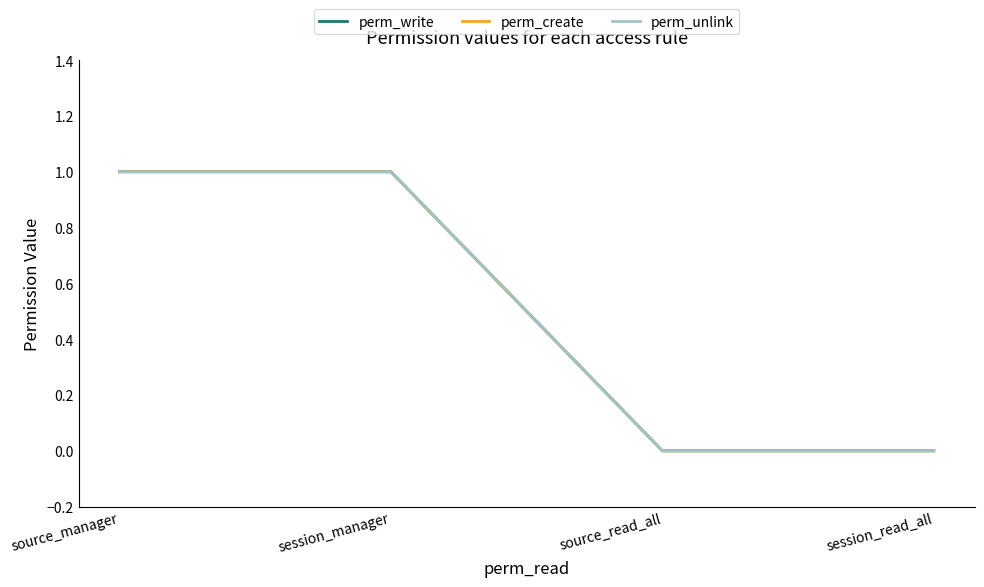

Does the chart have visible grid lines?

No